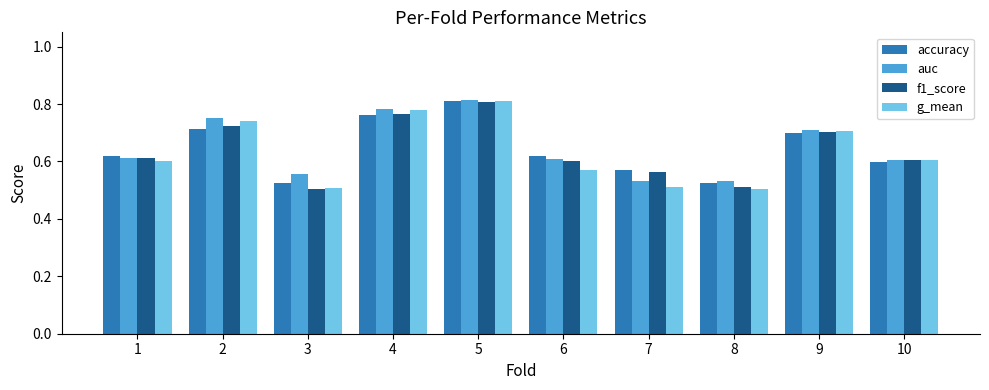

Which label corresponds to the largest value in the chart?

5